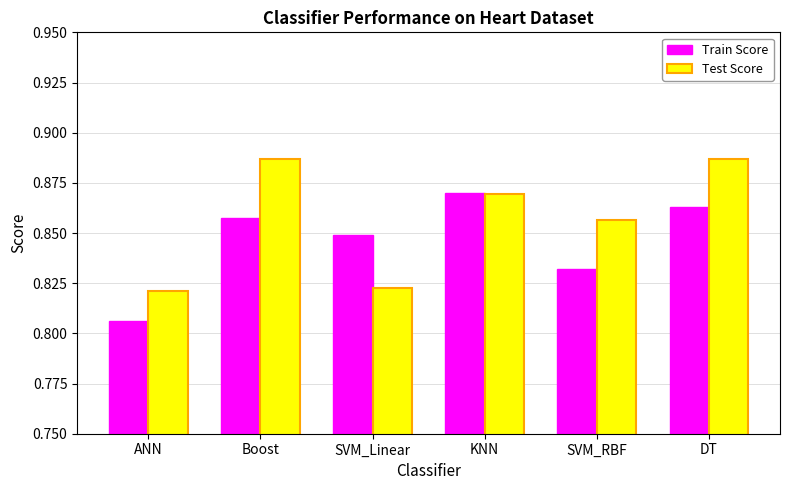

True or false: Test Score has a value of 0.4 at KNN.

False